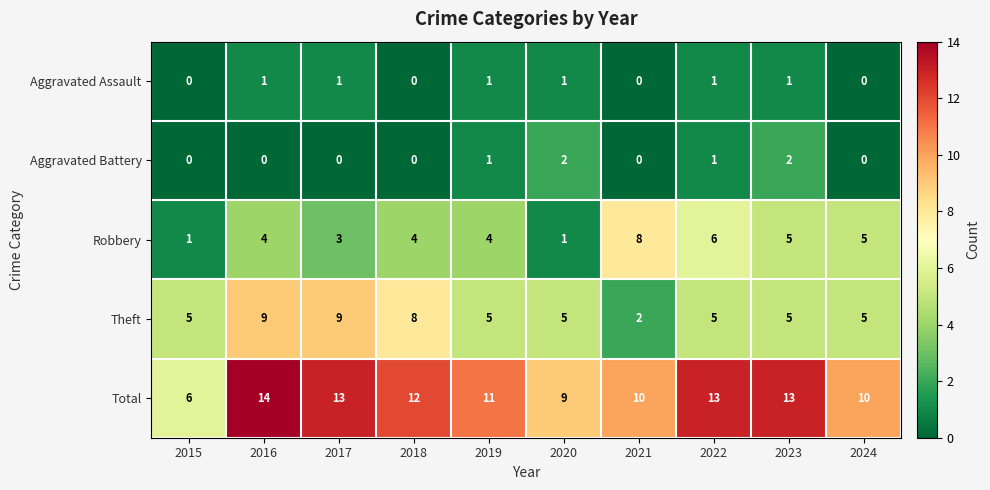

The value of Robbery at 2023 is 5. True or false?

True